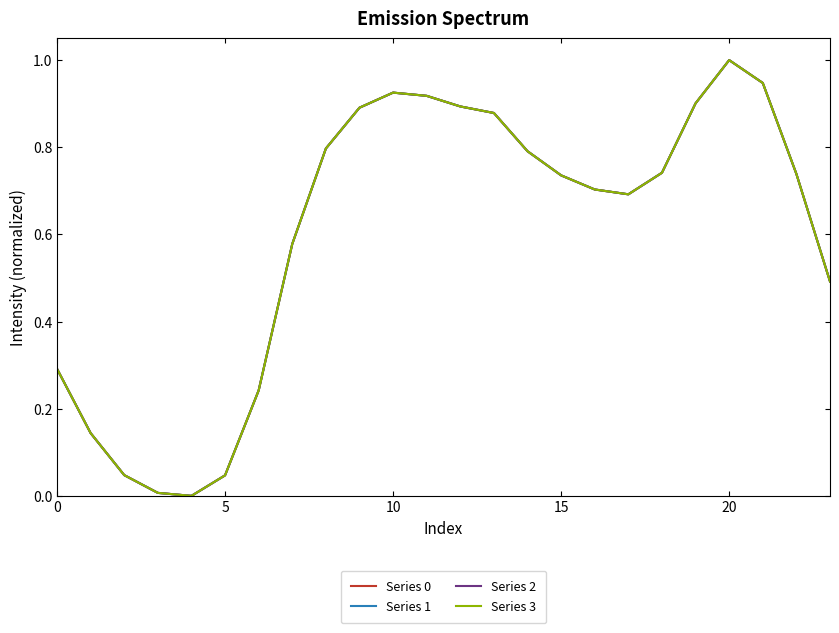

True or false: Series 0 and Series 1 intersect in this chart.

False